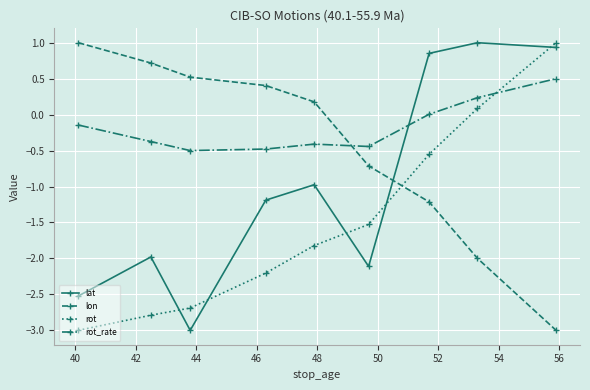

List the series in order of their overall mean, lowest first.

rot, lat, lon, rot_rate